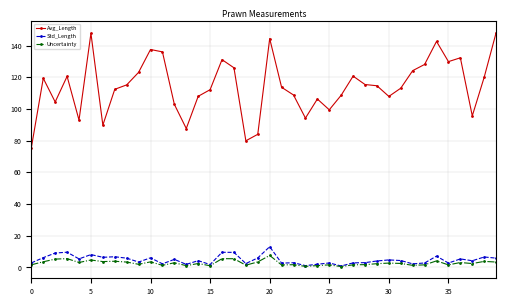

Which series has the largest total across all categories?

Avg_Length